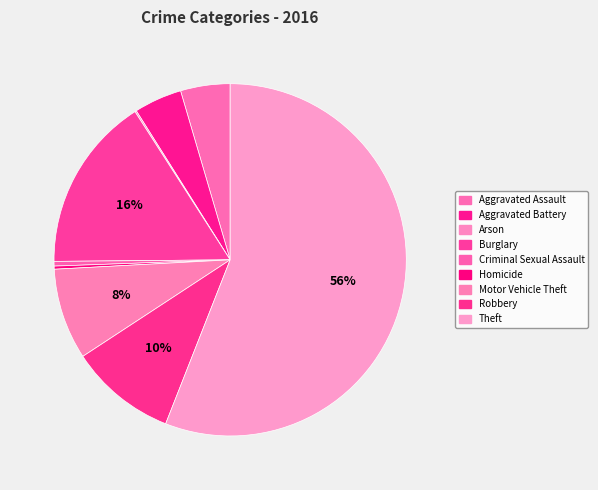

The Criminal Sexual Assault slice represents 0% of the pie. True or false?

True